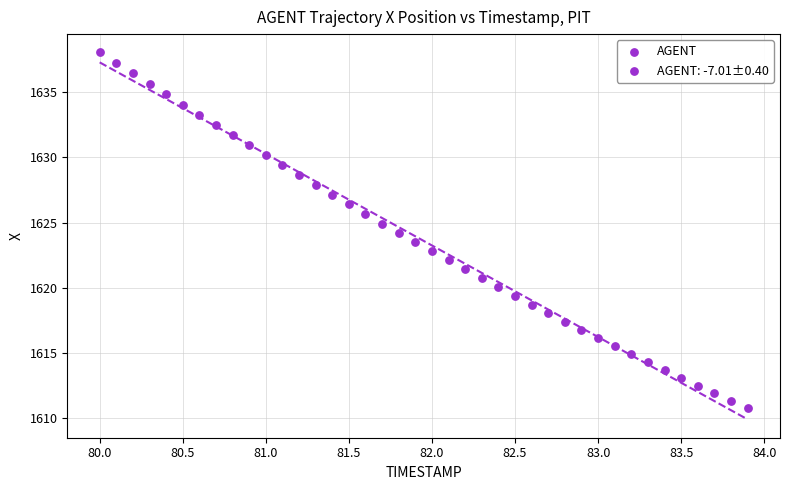

What is the range of X values (max minus min)?

3.9